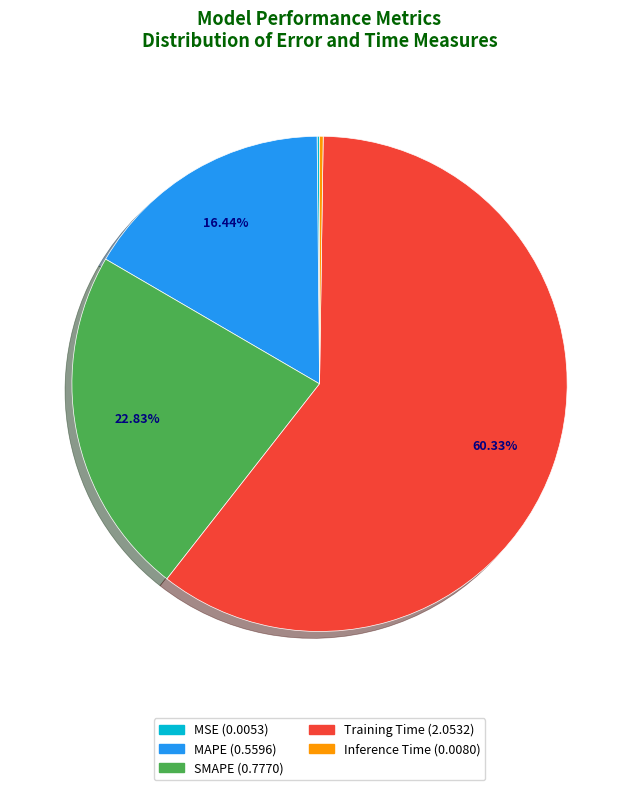

Does any single category account for the majority?

Yes